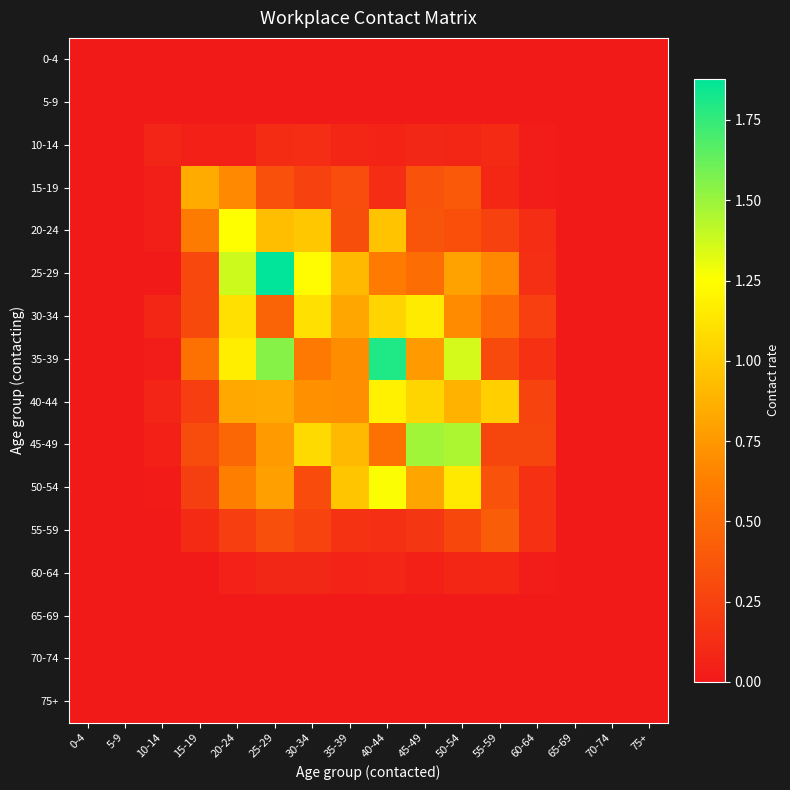

What is the total value across all series at 40-44?

7.8